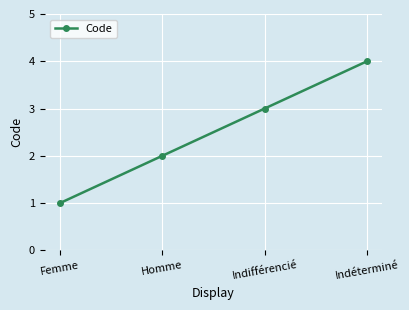

What position from the left is Femme?

1